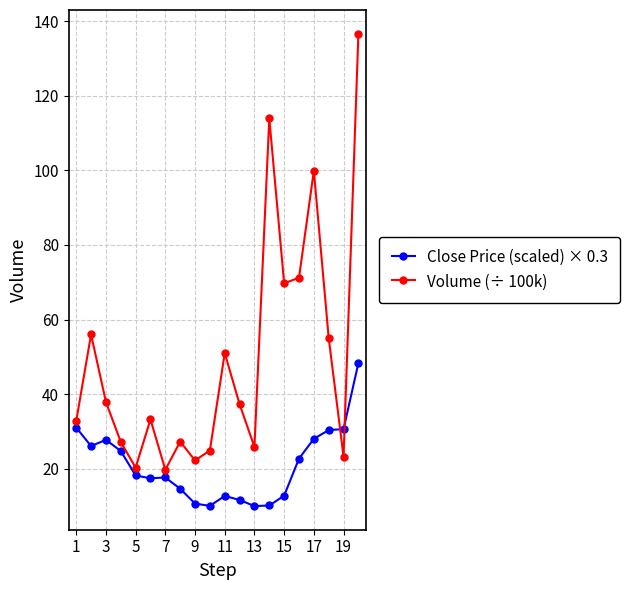

How many lines are shown in the chart?

2